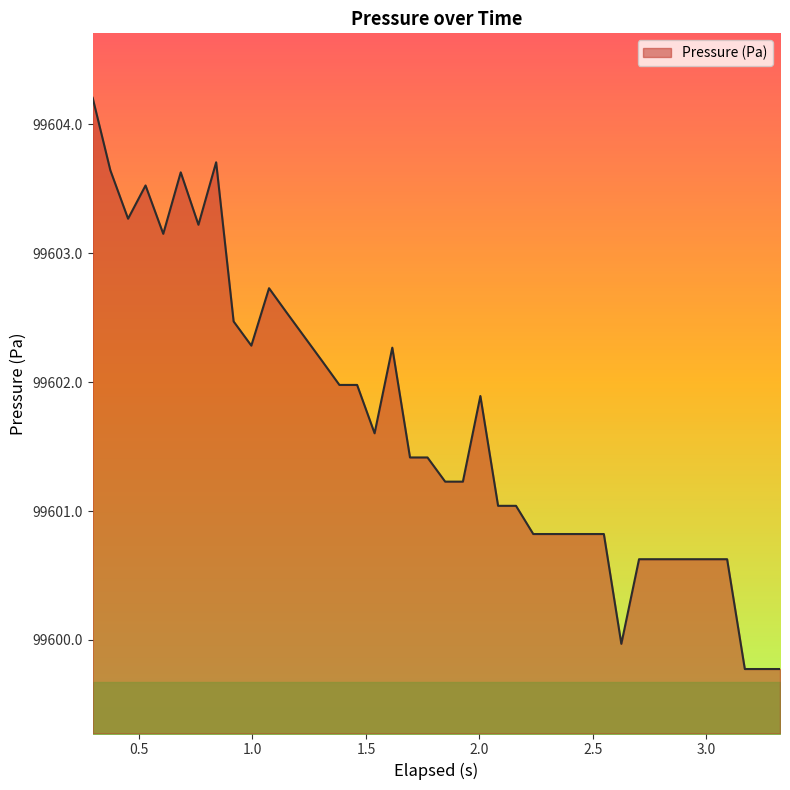

What is the minimum value shown in the chart?

99599.8